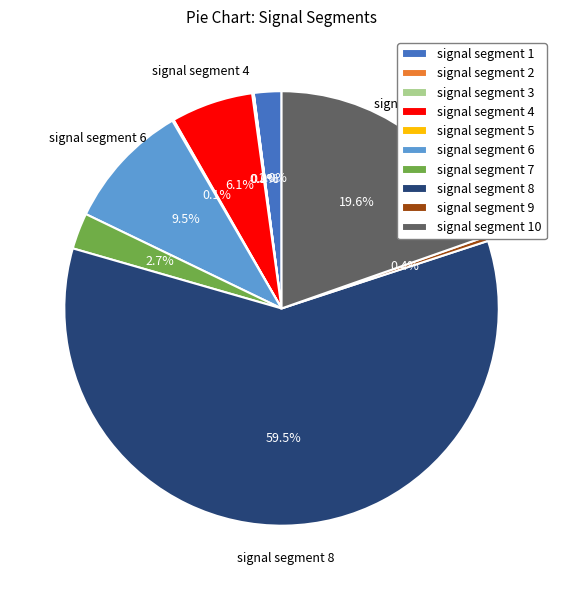

Is there any slice that represents more than half of the pie?

Yes